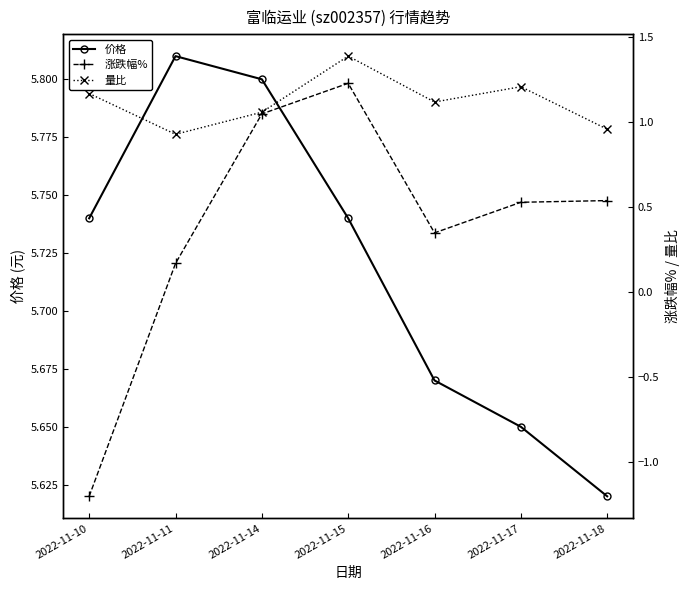

Between 2022-11-15 and 2022-11-16, which series saw the biggest shift?

涨跌幅%